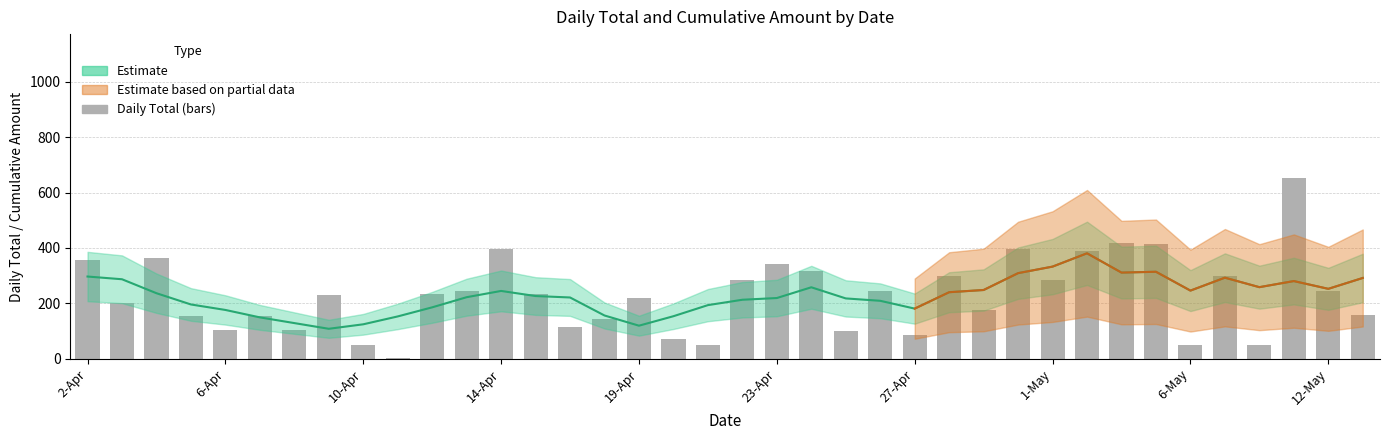

What is the change in value from 9-Apr to 14-Apr?

+164